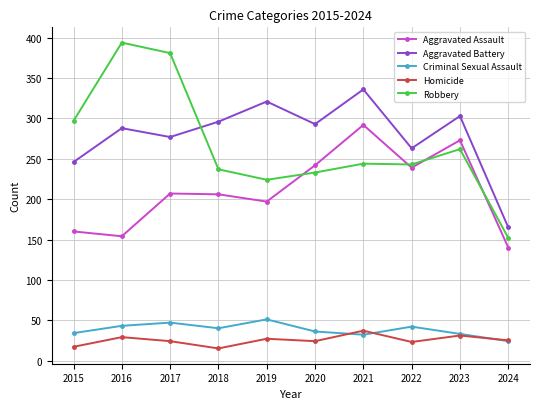

True or false: Aggravated Assault has a value of 121 at 2018.

False